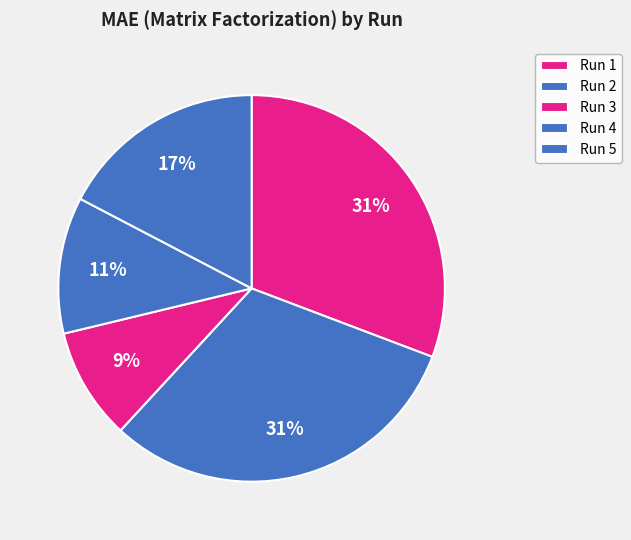

How many slices are in this pie chart?

5